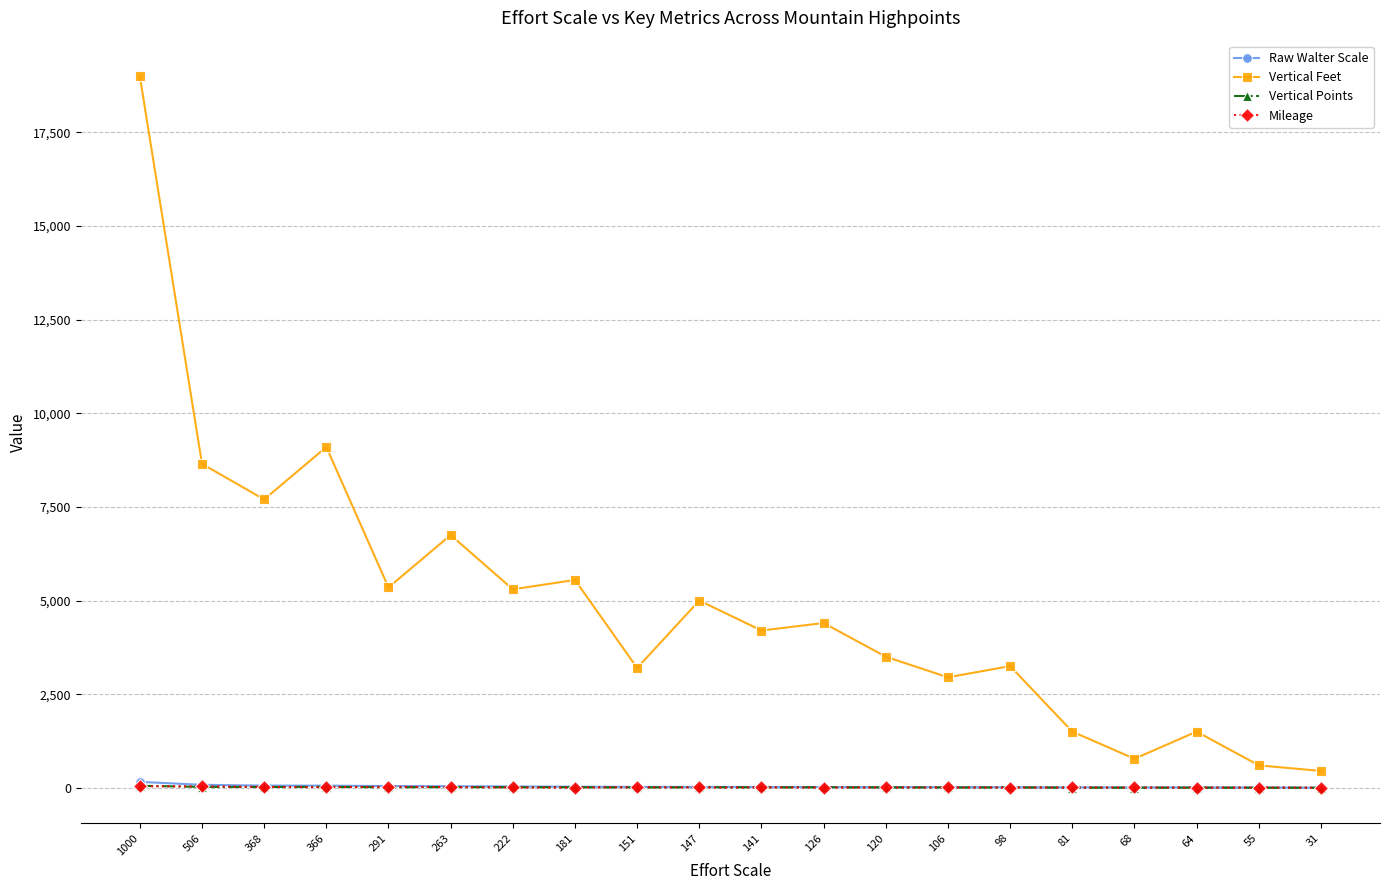

How many data points in Mileage are less than 9?

10